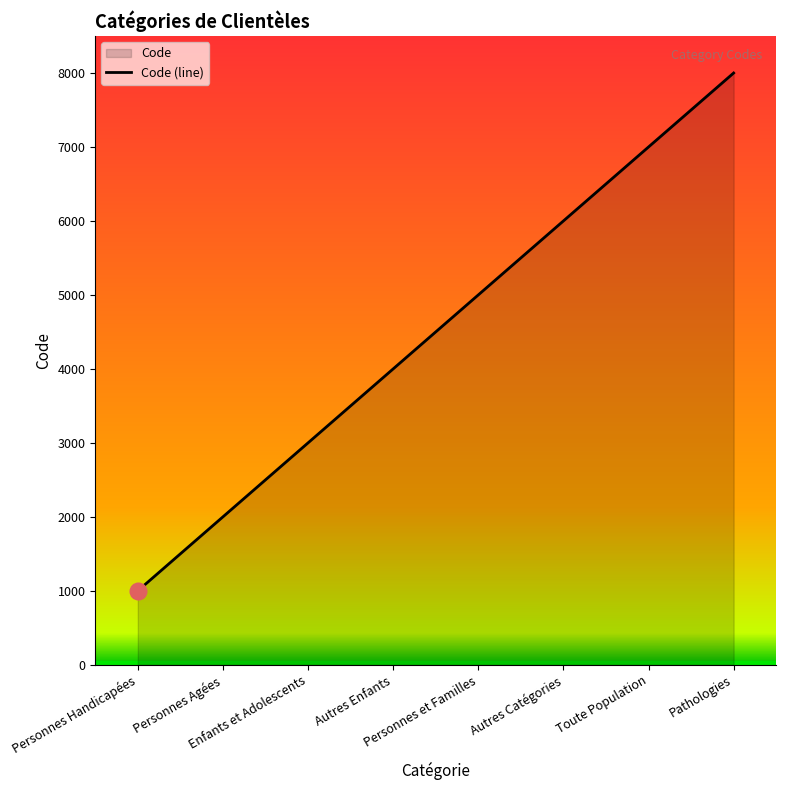

What is the label of the 3rd point from the right?

Autres Catégories